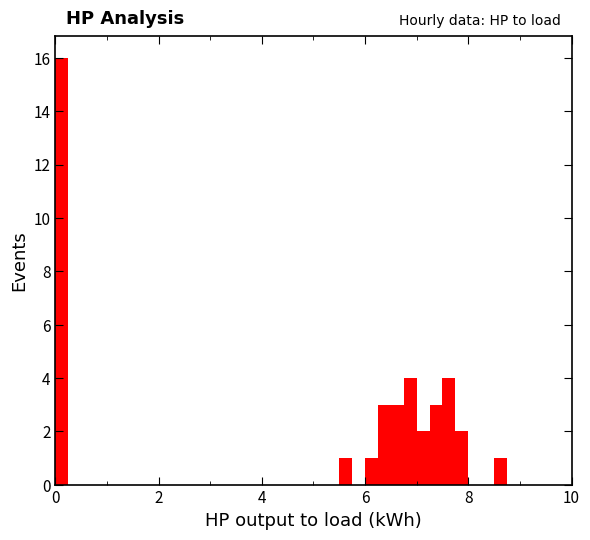

Read against the x-axis, roughly where is the centre of the tallest bar?

0.2